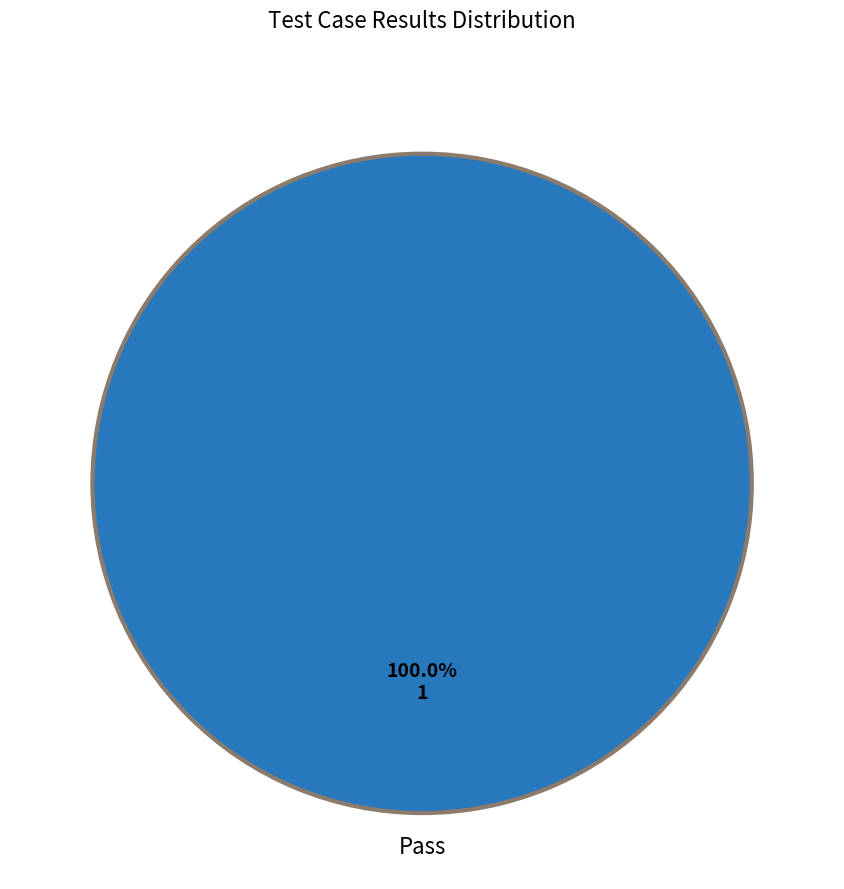

Which slice represents more than half of the pie?

Pass